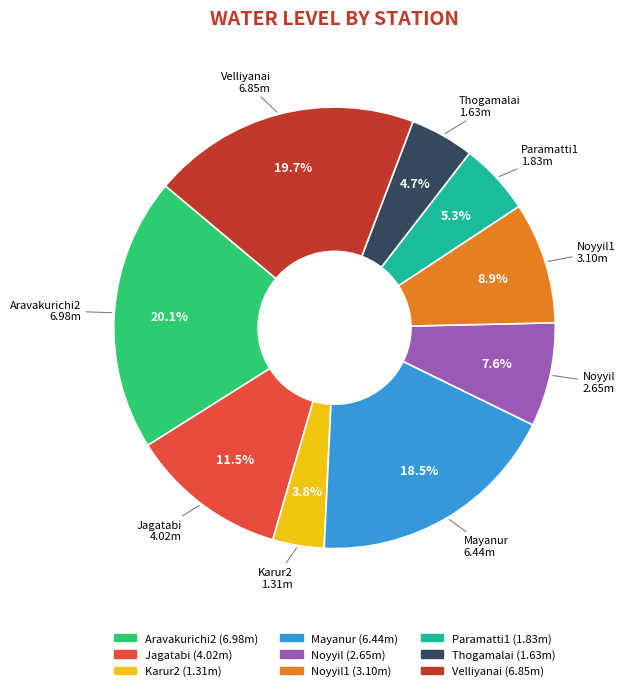

To the nearest percent, what is the combined percentage of Karur2 and Paramatti1?

9%